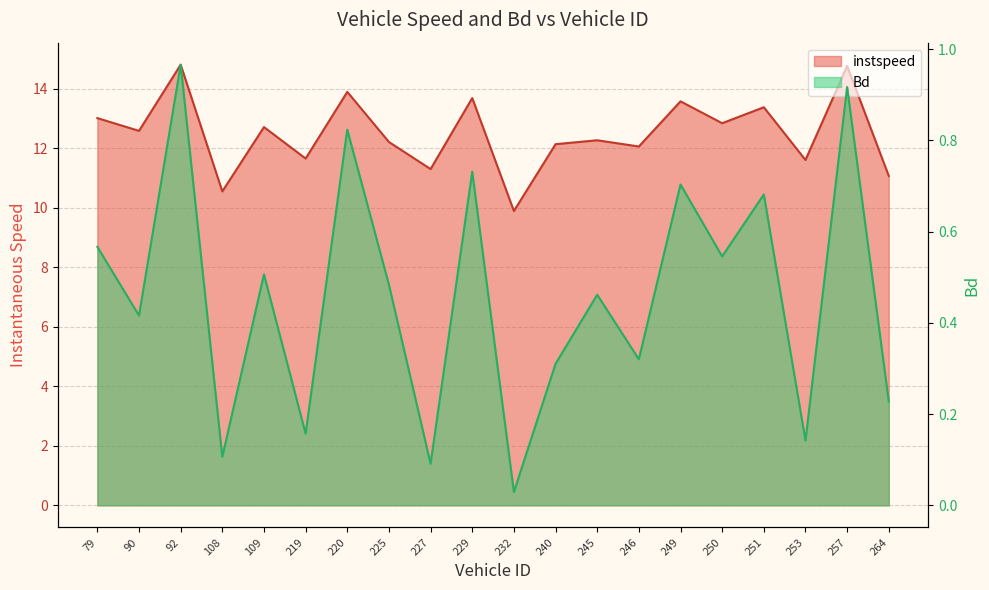

How many series are shown in this chart?

2